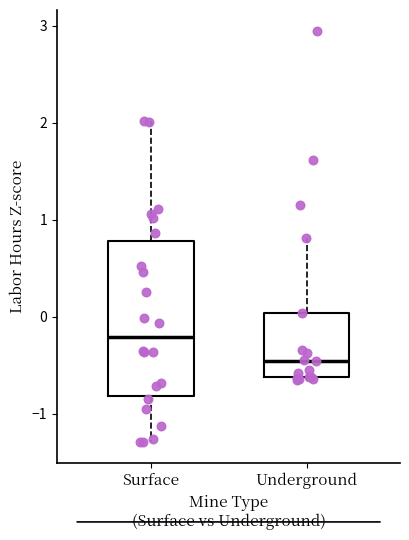

Reading left to right, transcribe this box plot: for each box, give where its median line is, the range the box spans, and where its two whiskers end, as read against the y-axis. The values are not printed on the chart, so give them approximately, as read against the axis.

Surface: median -0.2, box -0.8 to 0.8, whiskers -1.3 to 2.0
Underground: median -0.5, box -0.6 to 0.0, whiskers -0.7 to 0.8